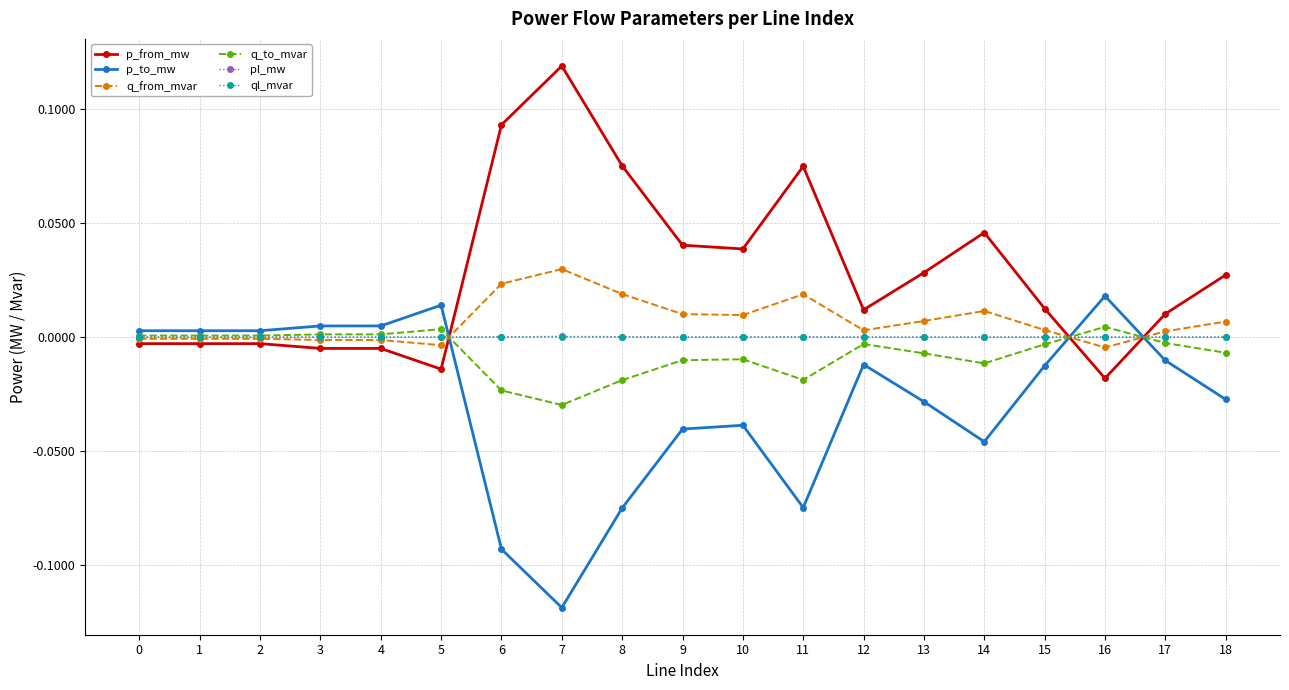

How many lines are shown in the chart?

6